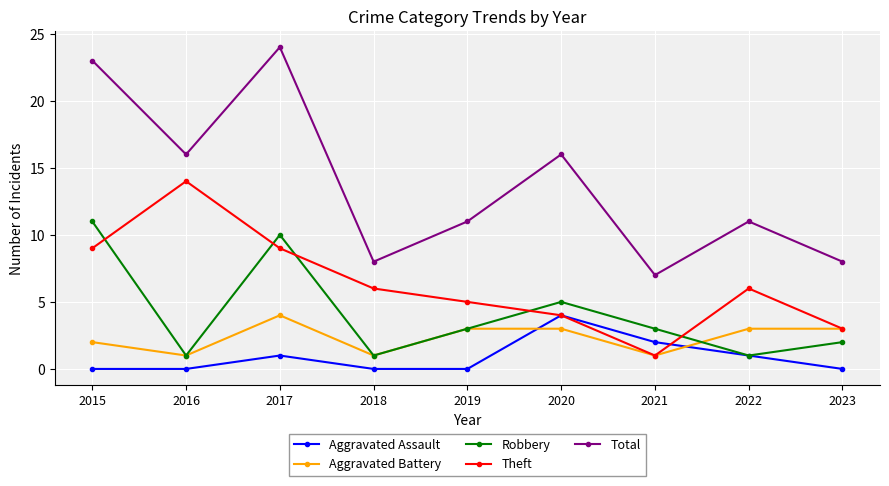

True or false: Theft has more than 2 points higher than both neighbors.

False